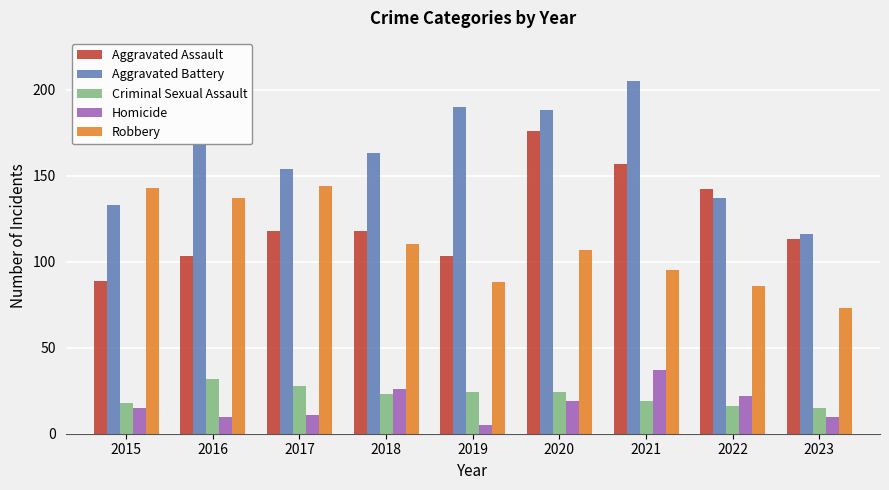

At 2021, list the series in order from largest to smallest.

Aggravated Battery, Aggravated Assault, Robbery, Homicide, Criminal Sexual Assault